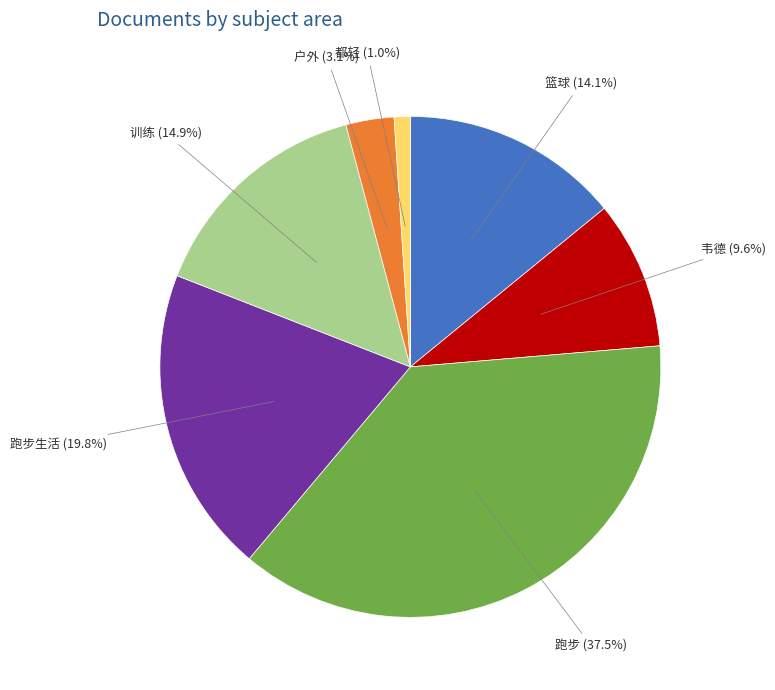

Is there any slice that represents more than half of the pie?

No